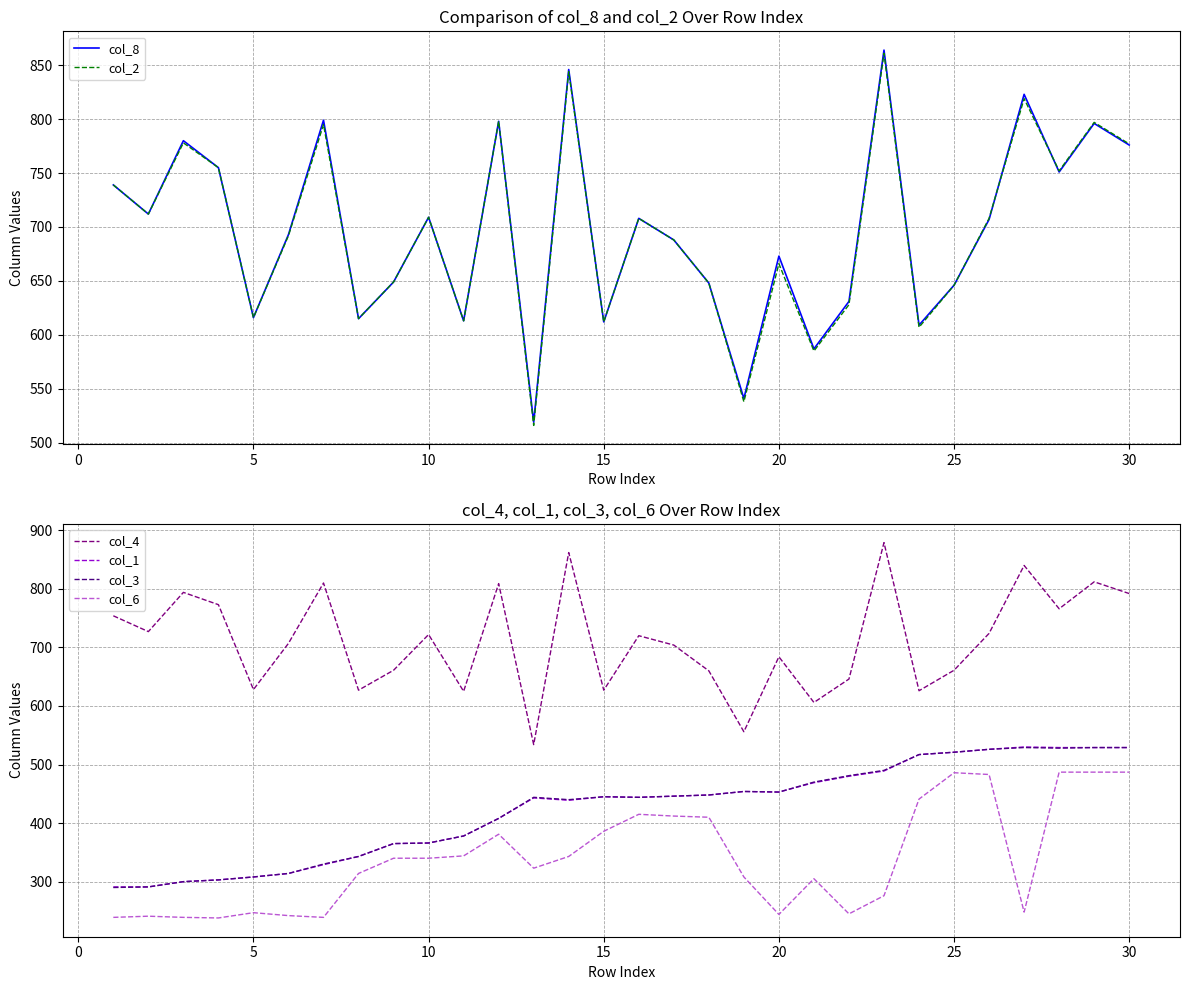

How many interior local valleys does the col_1 series have?

3